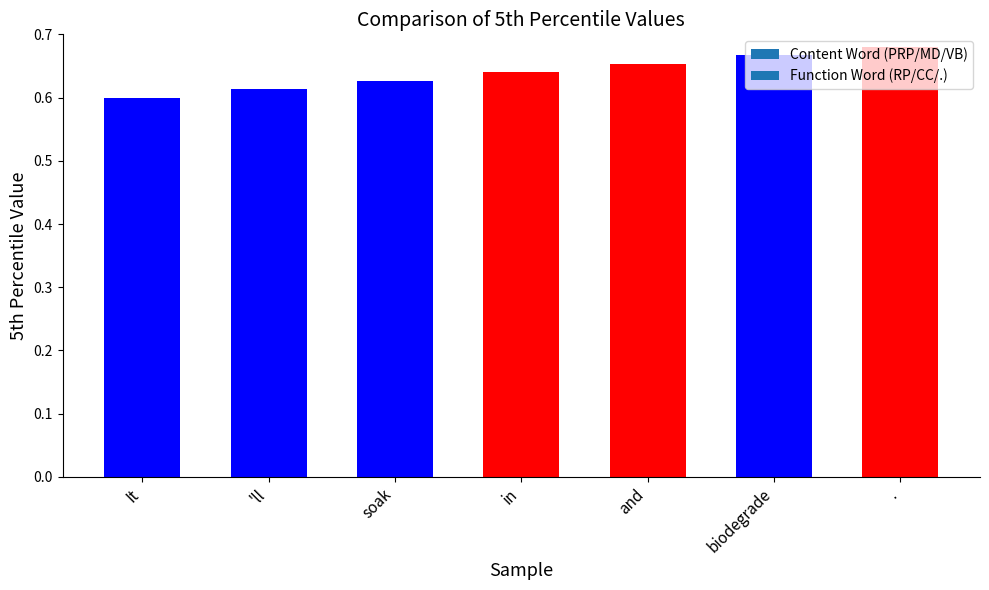

Rank the categories by value from lowest to highest.

It, 'll, soak, in, and, biodegrade, .